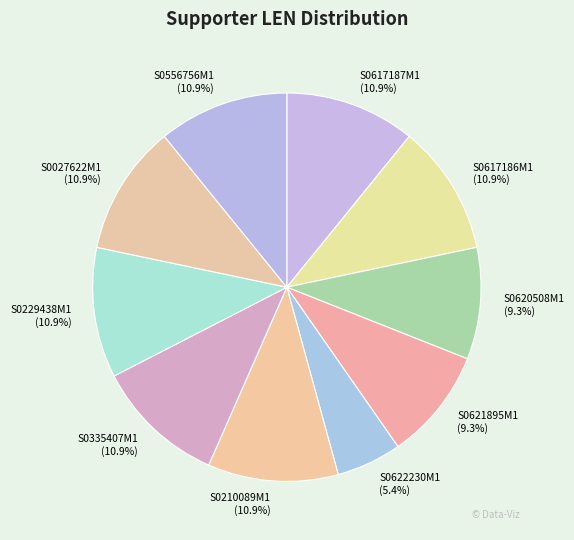

Does S0617186M1 represent more than half of the total?

No